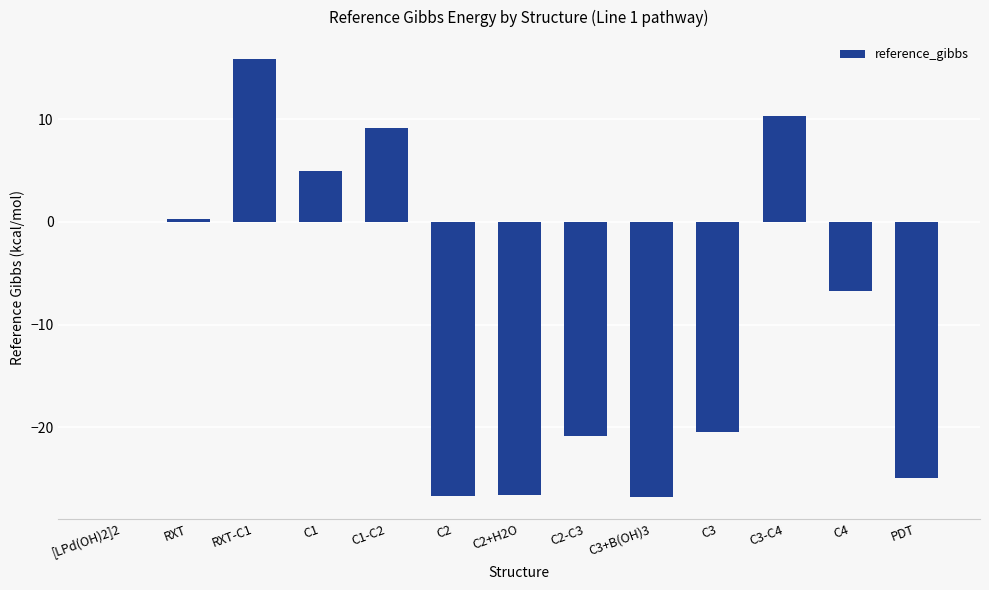

How many distinct data groups are displayed?

1